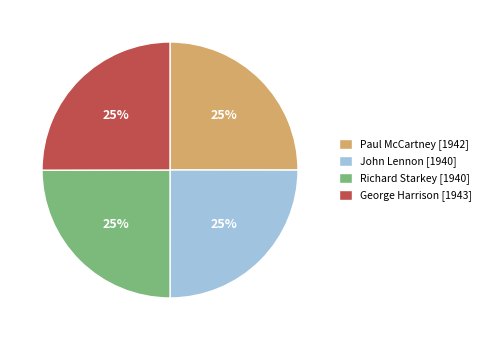

What percentage is the Paul McCartney slice, to the nearest percent?

25%